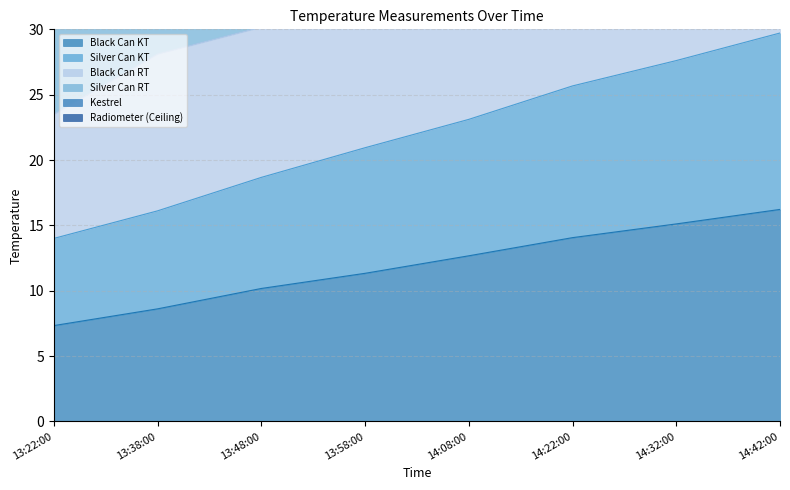

Between 13:48:00 and 14:08:00, which series saw the biggest shift?

Black Can RT